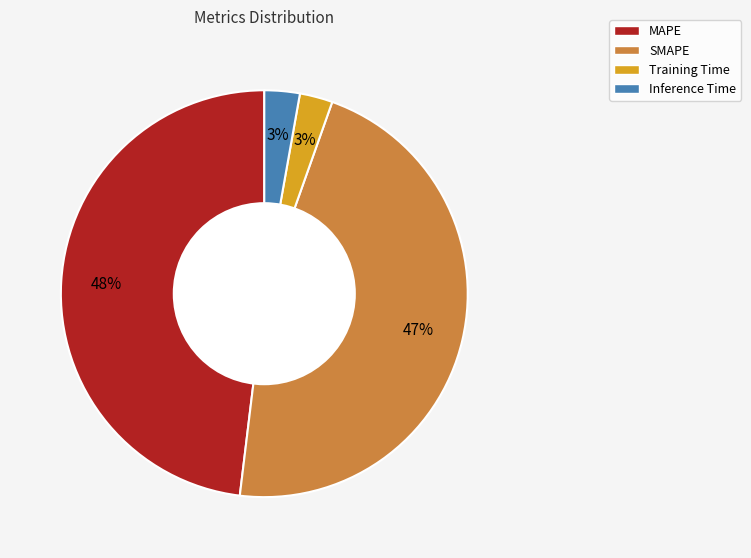

Does any single category account for the majority?

No